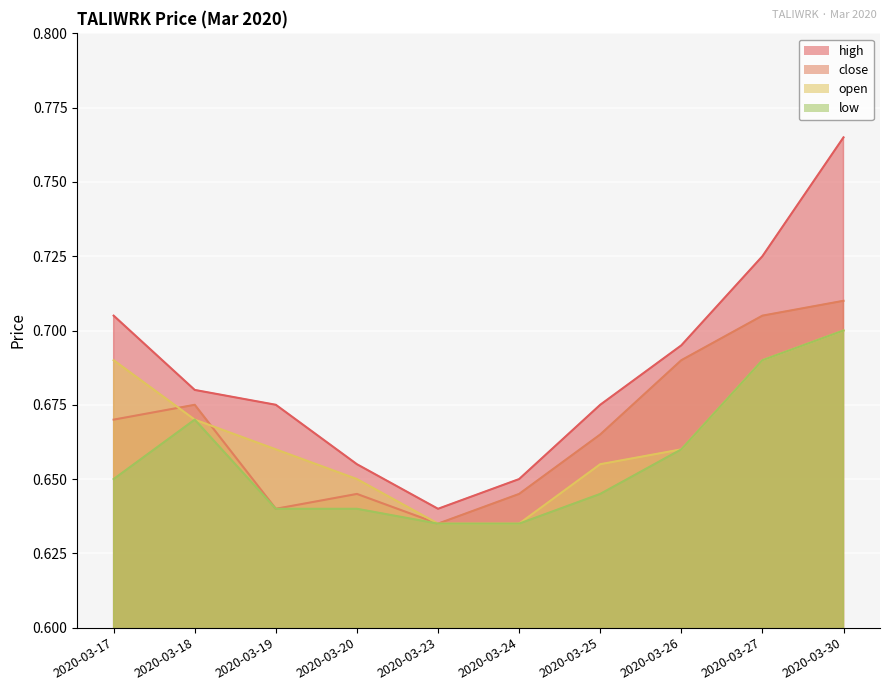

True or false: close and high cross at least once.

False